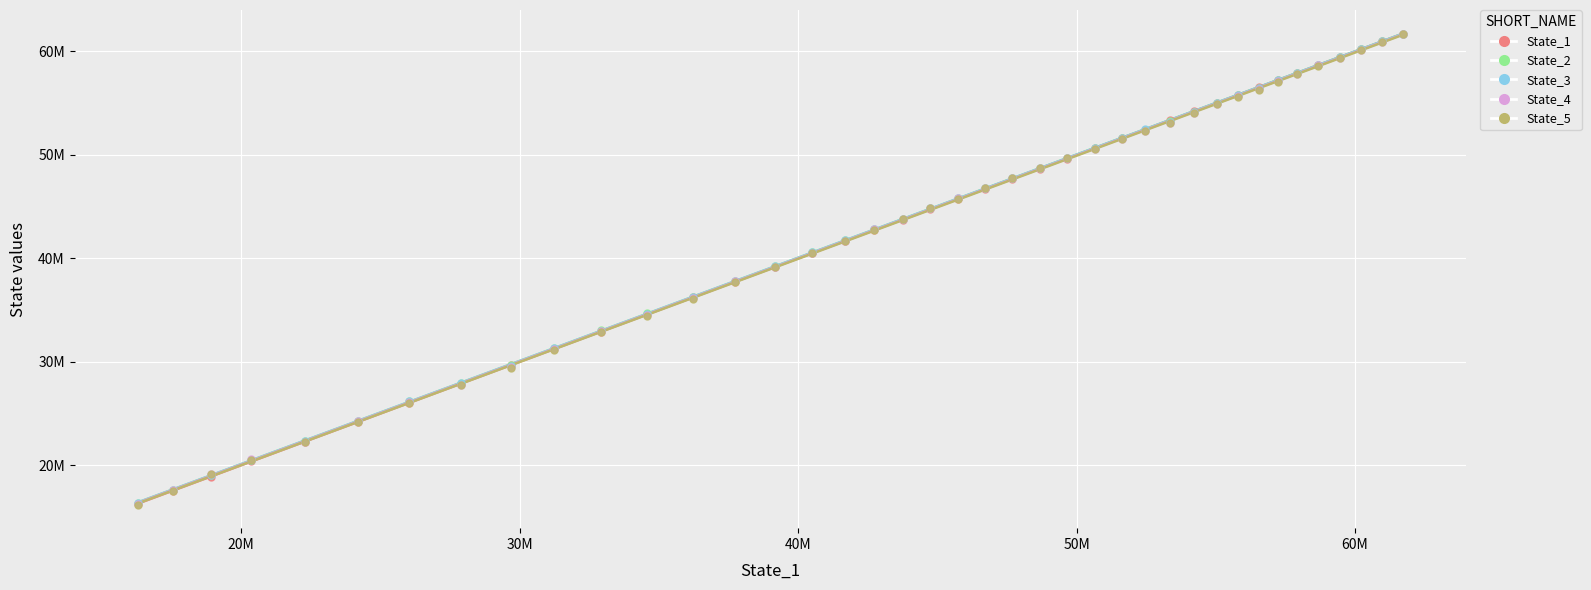

What are all the series names shown in the legend?

State_1, State_2, State_3, State_4, State_5